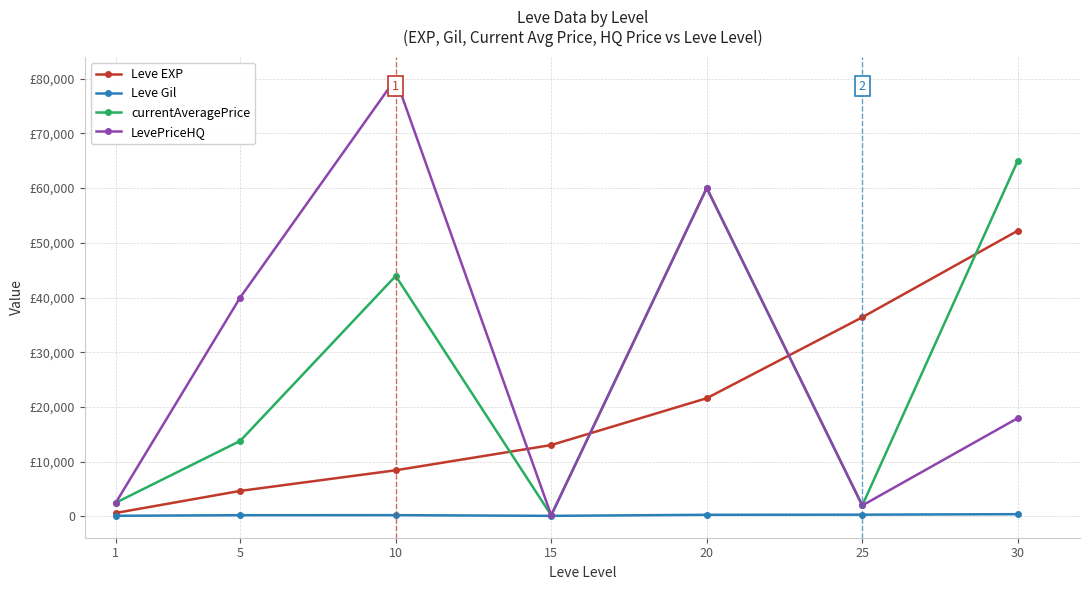

In currentAveragePrice, how many points are higher than both neighbors (excluding endpoints)?

2